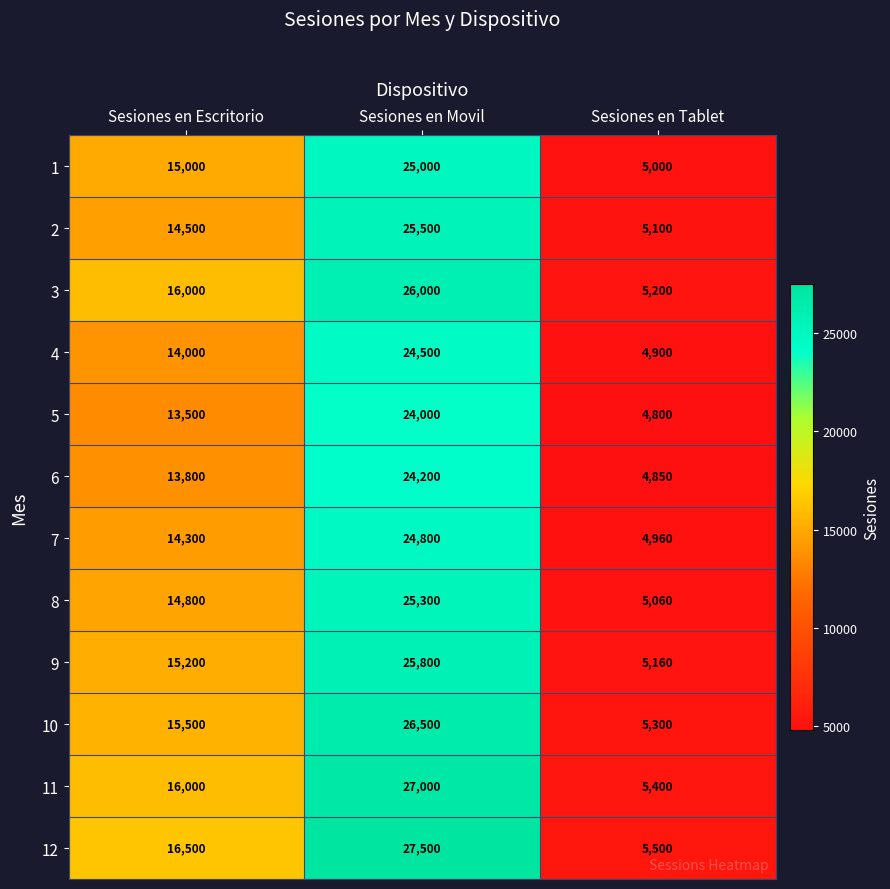

What is the difference between the maximum and second lowest values in the 1 series?

10000